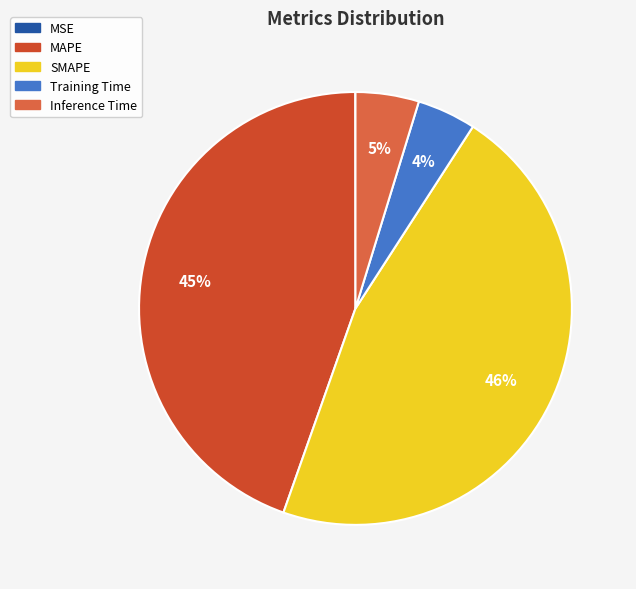

Does SMAPE account for over 50% of the chart?

No